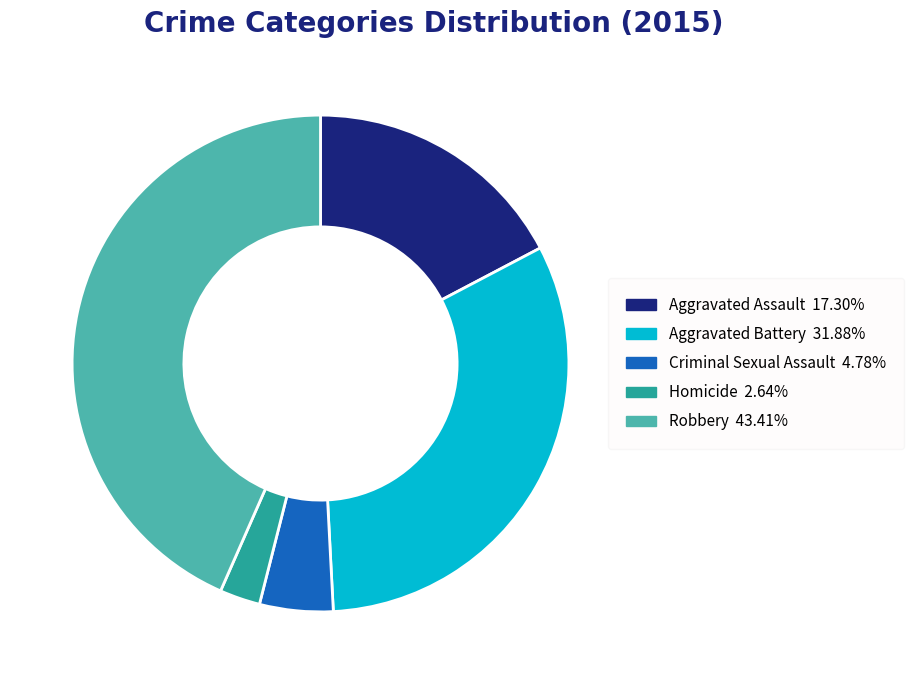

Is Criminal Sexual Assault the majority of the pie?

No